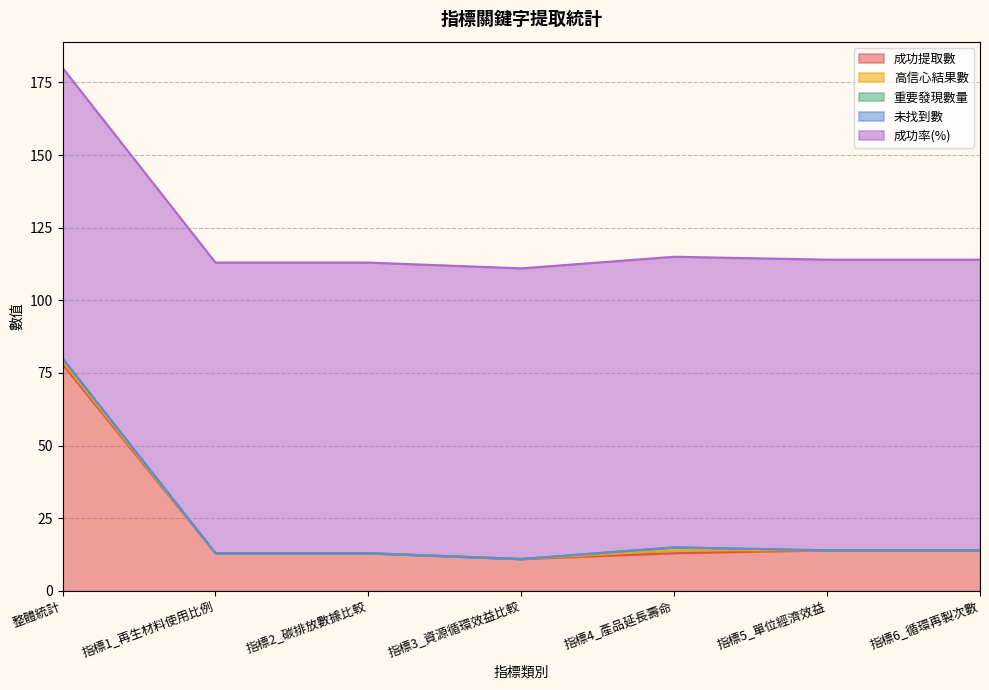

True or false: 未找到數 and 高信心結果數 cross at least once.

False